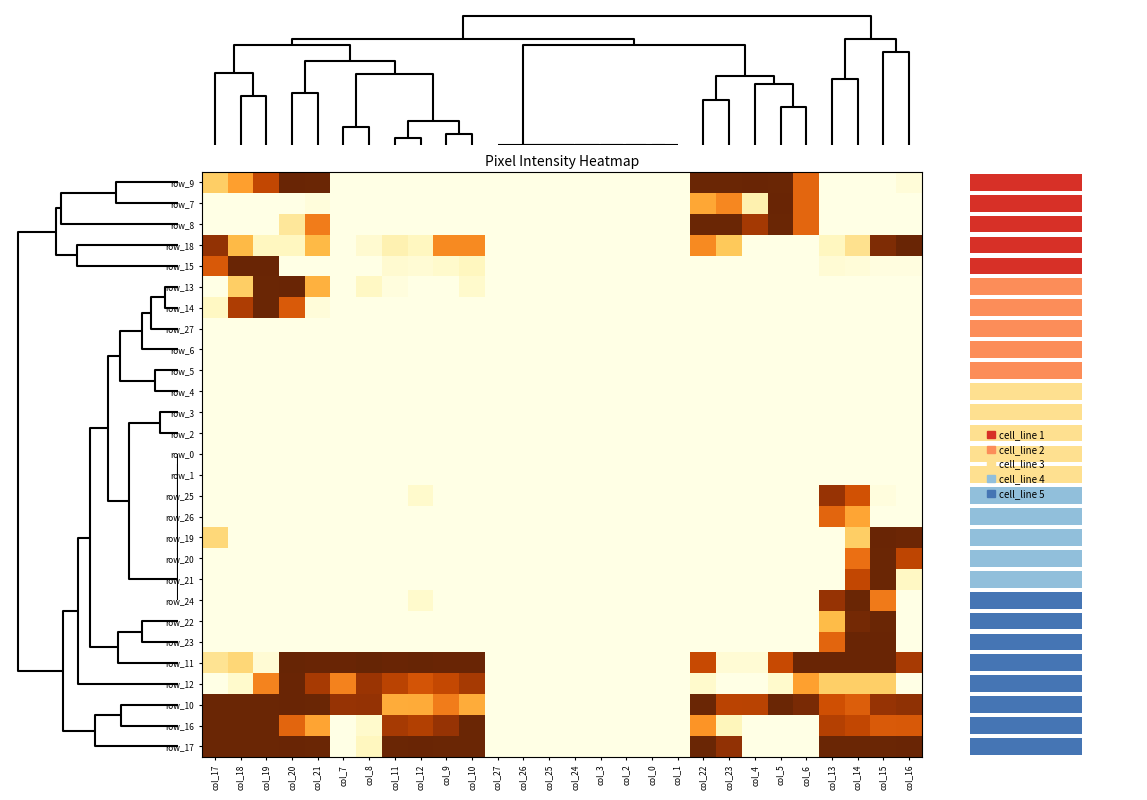

Is the value of row_4 at 0 greater than the value of row_1 at 17?

No